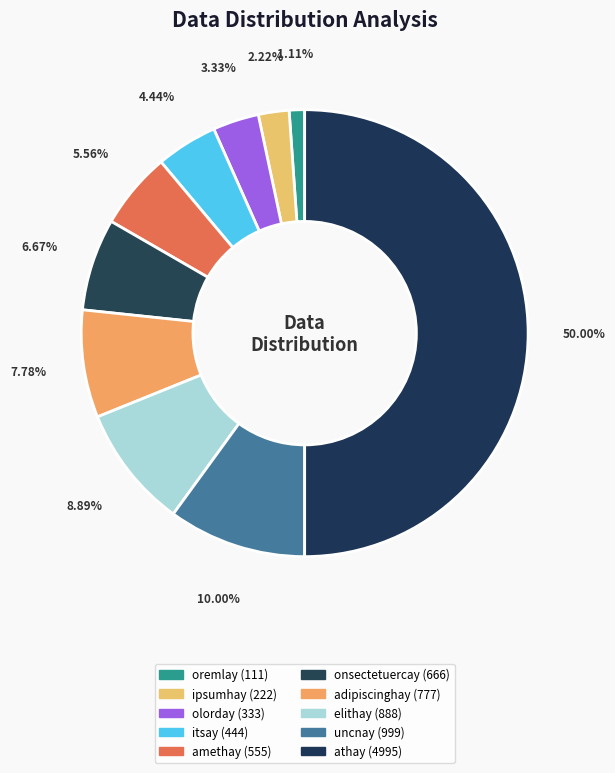

Is the sum of oremlay and adipiscinghay greater than half?

No